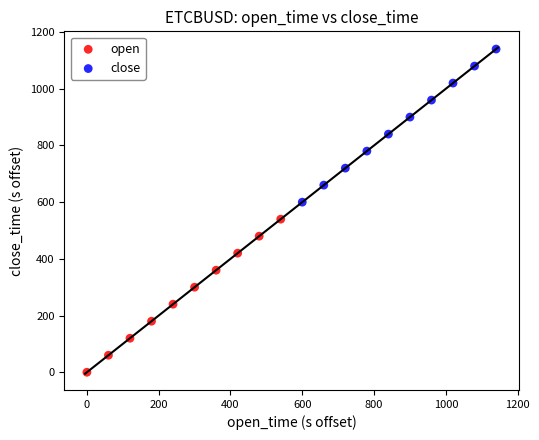

Which series reaches the maximum Y coordinate?

close